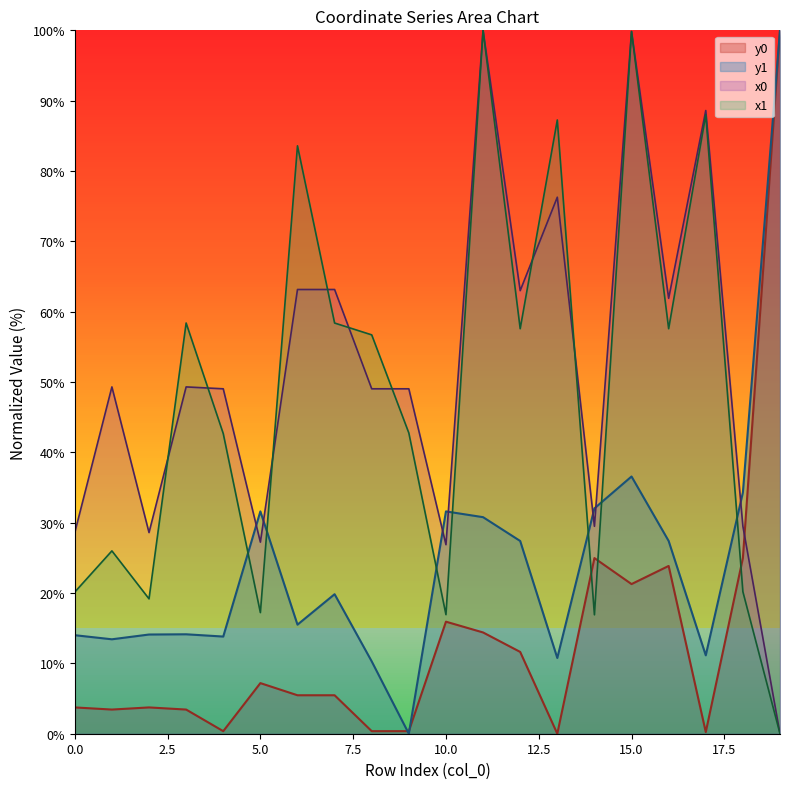

True or false: y0 has a value of 1.7 at 1.

False